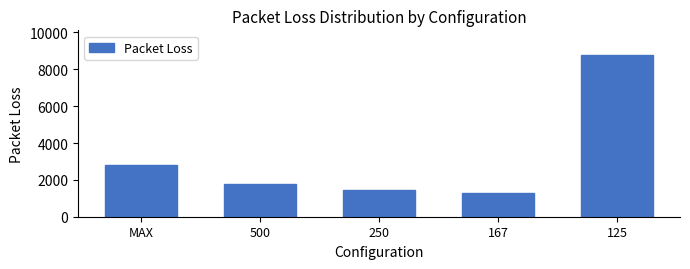

Reading left to right, extract all data points from this chart.

MAX=2789.5	500=1762.5	250=1441.5	167=1272.5	125=8797.5